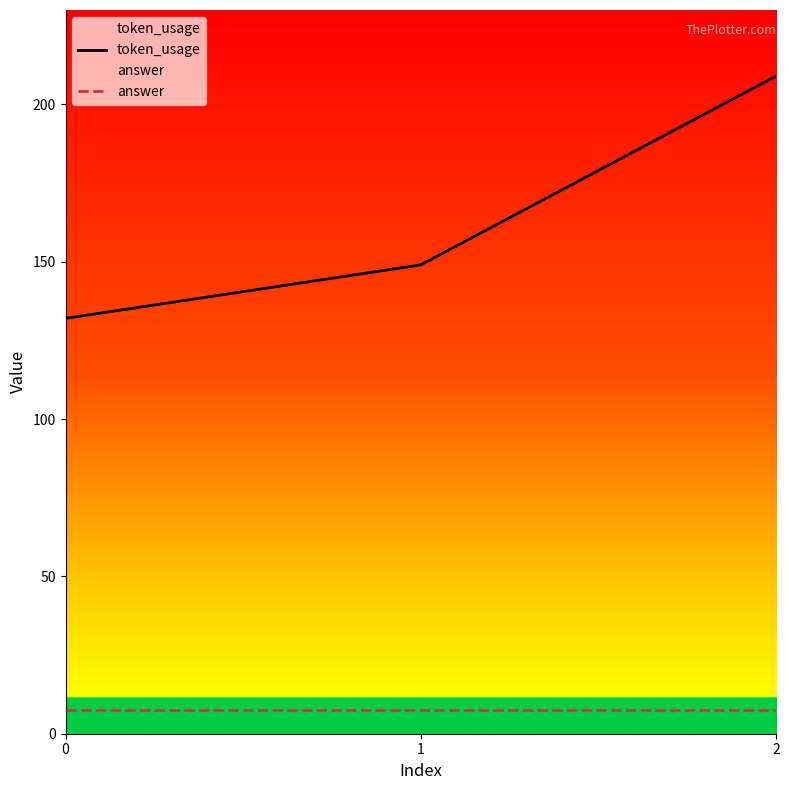

Which series has the largest total across all categories?

token_usage